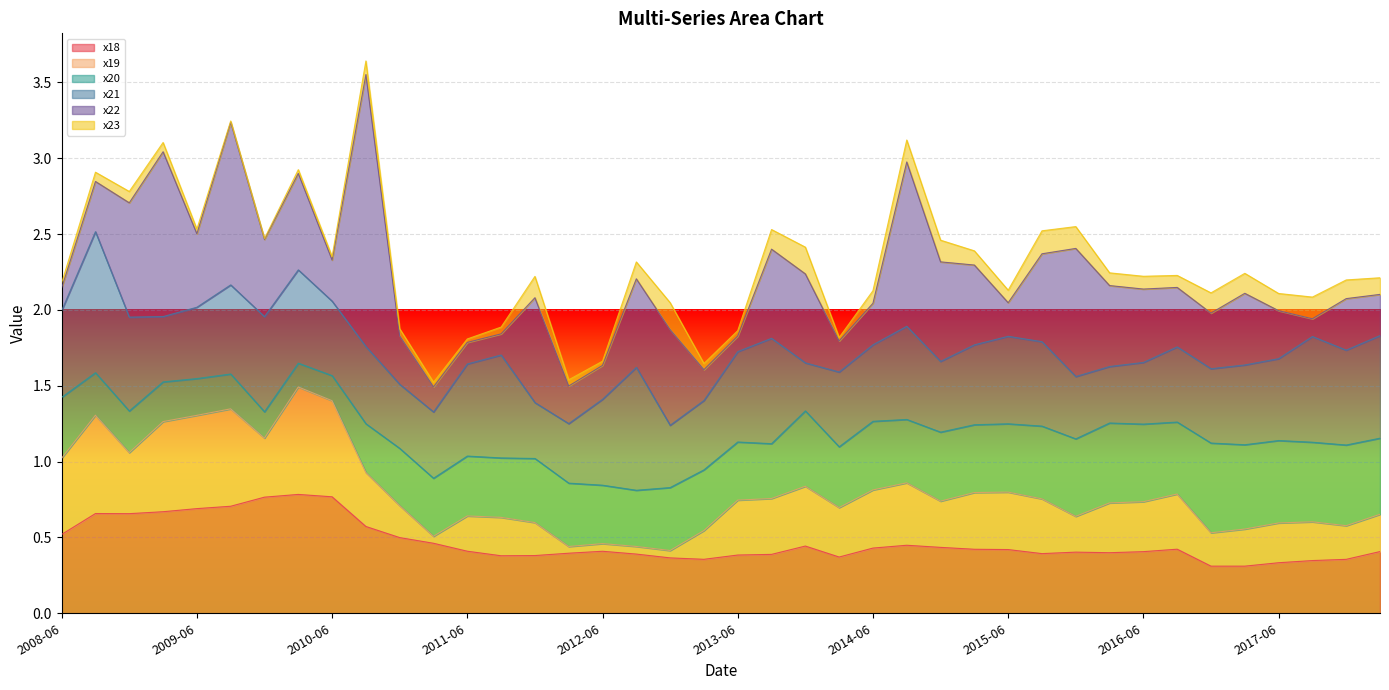

Reading left to right, transcribe all the data shown in this chart.

x18: 2008-06-30=0.5	2008-09-30=0.7	2008-12-30=0.7	2009-03-31=0.7	2009-06-30=0.7	2009-09-30=0.7	2009-12-31=0.8	2010-03-31=0.8	2010-06-30=0.8	2010-09-30=0.6	2010-12-31=0.5	2011-03-31=0.5	2011-06-30=0.4	2011-09-30=0.4	2011-12-30=0.4	2012-03-30=0.4	2012-06-29=0.4	2012-09-28=0.4	2012-12-31=0.4	2013-03-29=0.4	2013-06-28=0.4	2013-09-30=0.4	2013-12-31=0.4	2014-03-31=0.4	2014-06-30=0.4	2014-09-30=0.4	2014-12-31=0.4	2015-03-31=0.4	2015-06-30=0.4	2015-09-30=0.4	2015-12-30=0.4	2016-03-31=0.4	2016-06-30=0.4	2016-09-30=0.4	2016-12-30=0.3	2017-03-31=0.3	2017-06-30=0.3	2017-09-29=0.3	2017-12-29=0.4	2018-03-30=0.4
x19: 2008-06-30=0.5	2008-09-30=0.6	2008-12-30=0.4	2009-03-31=0.6	2009-06-30=0.6	2009-09-30=0.6	2009-12-31=0.4	2010-03-31=0.7	2010-06-30=0.6	2010-09-30=0.4	2010-12-31=0.2	2011-03-31=0.0	2011-06-30=0.2	2011-09-30=0.3	2011-12-30=0.2	2012-03-30=0.0	2012-06-29=0.1	2012-09-28=0.1	2012-12-31=0.0	2013-03-29=0.2	2013-06-28=0.4	2013-09-30=0.4	2013-12-31=0.4	2014-03-31=0.3	2014-06-30=0.4	2014-09-30=0.4	2014-12-31=0.3	2015-03-31=0.4	2015-06-30=0.4	2015-09-30=0.4	2015-12-30=0.2	2016-03-31=0.3	2016-06-30=0.3	2016-09-30=0.4	2016-12-30=0.2	2017-03-31=0.2	2017-06-30=0.3	2017-09-29=0.3	2017-12-29=0.2	2018-03-30=0.2
x20: 2008-06-30=0.4	2008-09-30=0.3	2008-12-30=0.3	2009-03-31=0.3	2009-06-30=0.2	2009-09-30=0.2	2009-12-31=0.2	2010-03-31=0.2	2010-06-30=0.2	2010-09-30=0.3	2010-12-31=0.4	2011-03-31=0.4	2011-06-30=0.4	2011-09-30=0.4	2011-12-30=0.4	2012-03-30=0.4	2012-06-29=0.4	2012-09-28=0.4	2012-12-31=0.4	2013-03-29=0.4	2013-06-28=0.4	2013-09-30=0.4	2013-12-31=0.5	2014-03-31=0.4	2014-06-30=0.5	2014-09-30=0.4	2014-12-31=0.5	2015-03-31=0.4	2015-06-30=0.5	2015-09-30=0.5	2015-12-30=0.5	2016-03-31=0.5	2016-06-30=0.5	2016-09-30=0.5	2016-12-30=0.6	2017-03-31=0.6	2017-06-30=0.5	2017-09-29=0.5	2017-12-29=0.5	2018-03-30=0.5
x21: 2008-06-30=0.6	2008-09-30=0.9	2008-12-30=0.6	2009-03-31=0.4	2009-06-30=0.5	2009-09-30=0.6	2009-12-31=0.6	2010-03-31=0.6	2010-06-30=0.5	2010-09-30=0.5	2010-12-31=0.4	2011-03-31=0.4	2011-06-30=0.6	2011-09-30=0.7	2011-12-30=0.4	2012-03-30=0.4	2012-06-29=0.6	2012-09-28=0.8	2012-12-31=0.4	2013-03-29=0.5	2013-06-28=0.6	2013-09-30=0.7	2013-12-31=0.3	2014-03-31=0.5	2014-06-30=0.5	2014-09-30=0.6	2014-12-31=0.5	2015-03-31=0.5	2015-06-30=0.6	2015-09-30=0.6	2015-12-30=0.4	2016-03-31=0.4	2016-06-30=0.4	2016-09-30=0.5	2016-12-30=0.5	2017-03-31=0.5	2017-06-30=0.5	2017-09-29=0.7	2017-12-29=0.6	2018-03-30=0.7
x22: 2008-06-30=0.2	2008-09-30=0.3	2008-12-30=0.8	2009-03-31=1.1	2009-06-30=0.5	2009-09-30=1.1	2009-12-31=0.5	2010-03-31=0.6	2010-06-30=0.3	2010-09-30=1.8	2010-12-31=0.3	2011-03-31=0.2	2011-06-30=0.1	2011-09-30=0.1	2011-12-30=0.7	2012-03-30=0.2	2012-06-29=0.2	2012-09-28=0.6	2012-12-31=0.6	2013-03-29=0.2	2013-06-28=0.1	2013-09-30=0.6	2013-12-31=0.6	2014-03-31=0.2	2014-06-30=0.3	2014-09-30=1.1	2014-12-31=0.7	2015-03-31=0.5	2015-06-30=0.2	2015-09-30=0.6	2015-12-30=0.8	2016-03-31=0.5	2016-06-30=0.5	2016-09-30=0.4	2016-12-30=0.4	2017-03-31=0.5	2017-06-30=0.3	2017-09-29=0.1	2017-12-29=0.3	2018-03-30=0.3
x23: 2008-06-30=0.0	2008-09-30=0.1	2008-12-30=0.1	2009-03-31=0.1	2009-06-30=0.0	2009-09-30=0.0	2009-12-31=0.0	2010-03-31=0.0	2010-06-30=0.0	2010-09-30=0.1	2010-12-31=0.0	2011-03-31=0.0	2011-06-30=0.0	2011-09-30=0.0	2011-12-30=0.1	2012-03-30=0.0	2012-06-29=0.0	2012-09-28=0.1	2012-12-31=0.2	2013-03-29=0.0	2013-06-28=0.0	2013-09-30=0.1	2013-12-31=0.2	2014-03-31=0.0	2014-06-30=0.1	2014-09-30=0.1	2014-12-31=0.1	2015-03-31=0.1	2015-06-30=0.1	2015-09-30=0.2	2015-12-30=0.1	2016-03-31=0.1	2016-06-30=0.1	2016-09-30=0.1	2016-12-30=0.1	2017-03-31=0.1	2017-06-30=0.1	2017-09-29=0.1	2017-12-29=0.1	2018-03-30=0.1